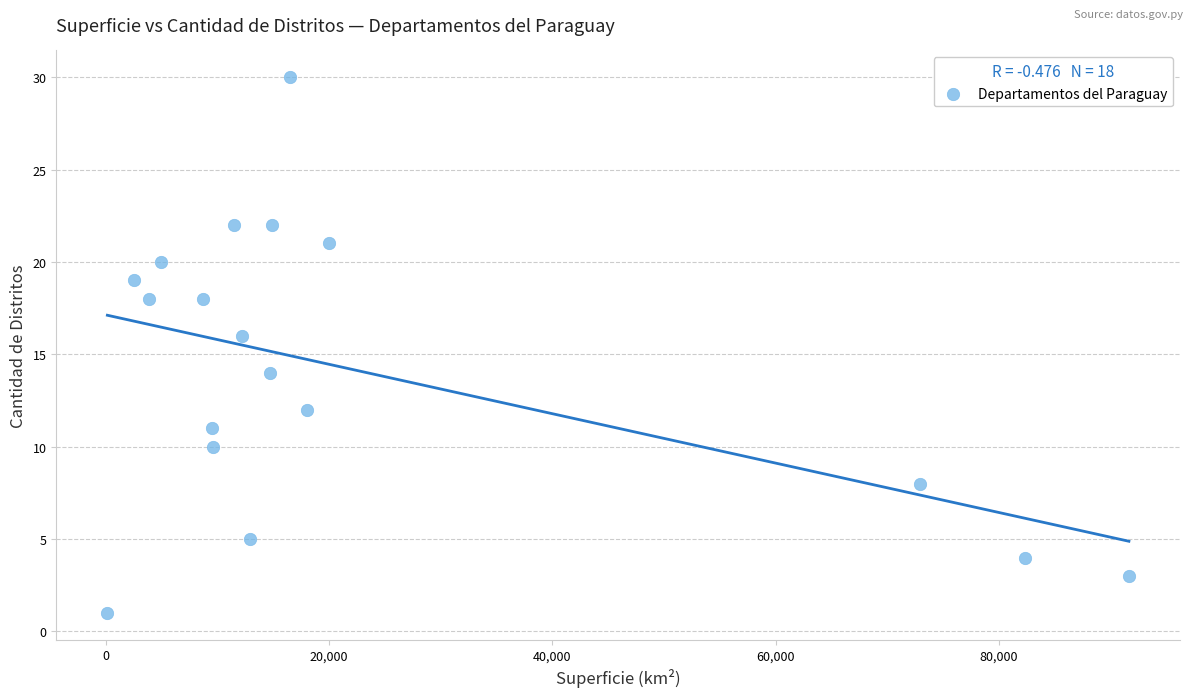

What is the range of Y values (max minus min)?

29